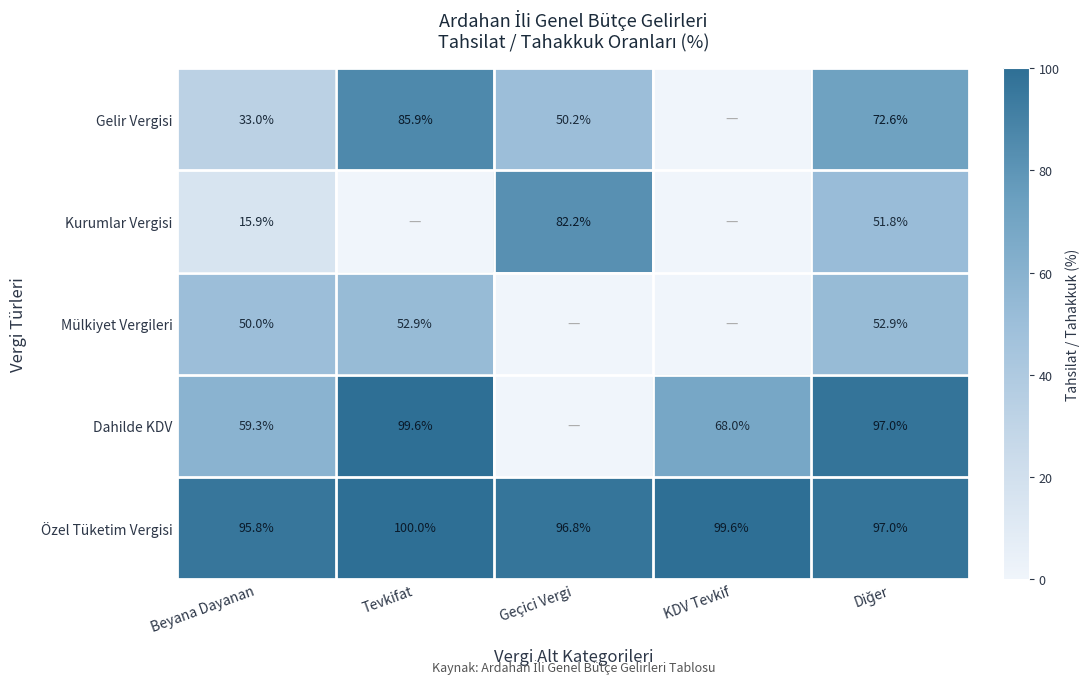

At how many categories does at least one series exceed 48?

5